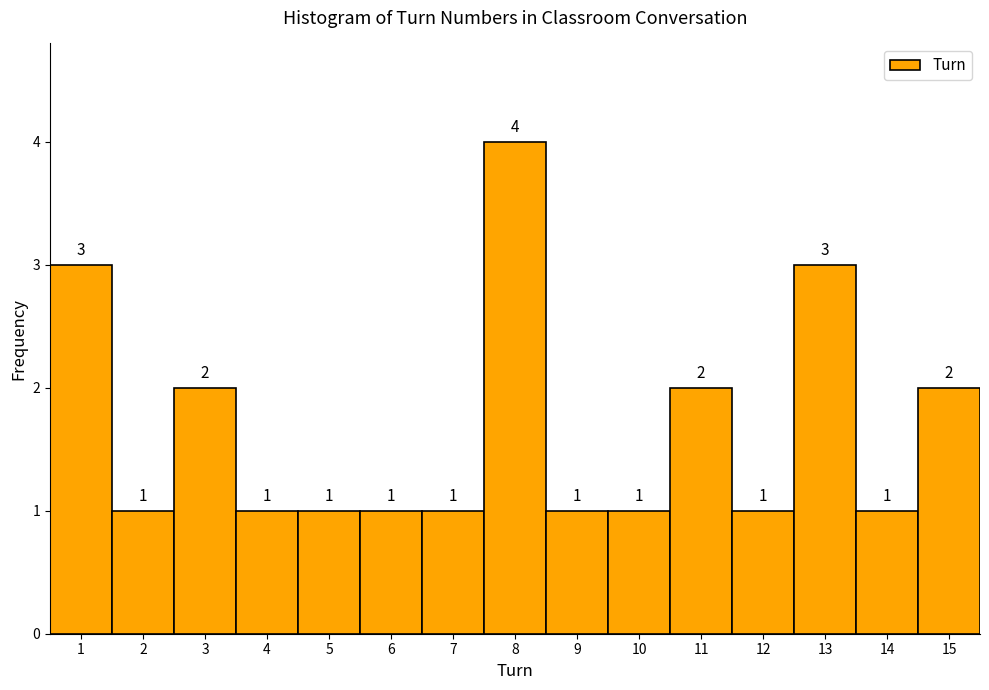

Which range on the x-axis has the tallest bar?

7.5 to 8.5